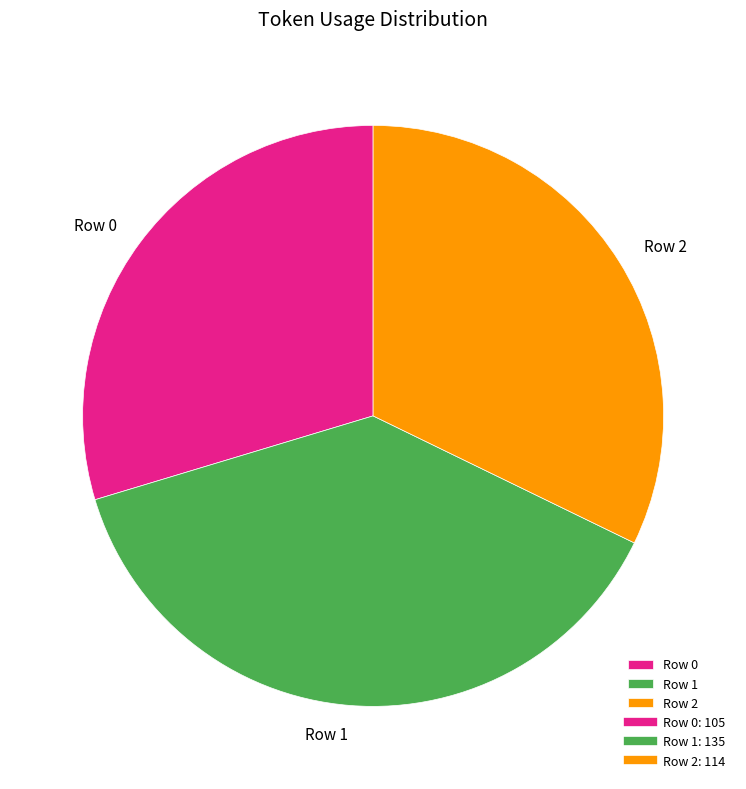

How many slices are in this pie chart?

3